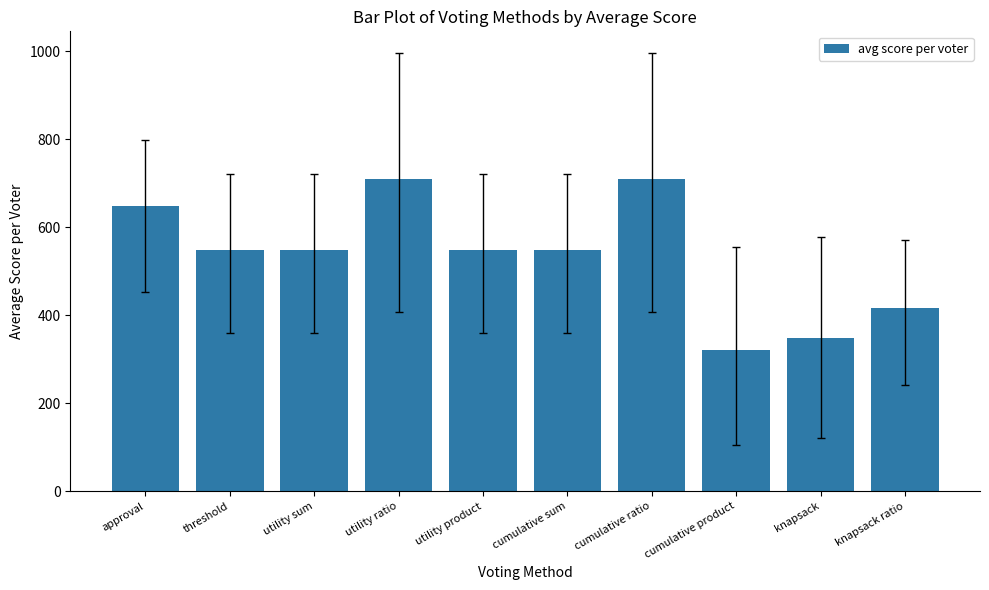

Approximately how many times larger is the value at cumulative product compared to cumulative sum?

0.6